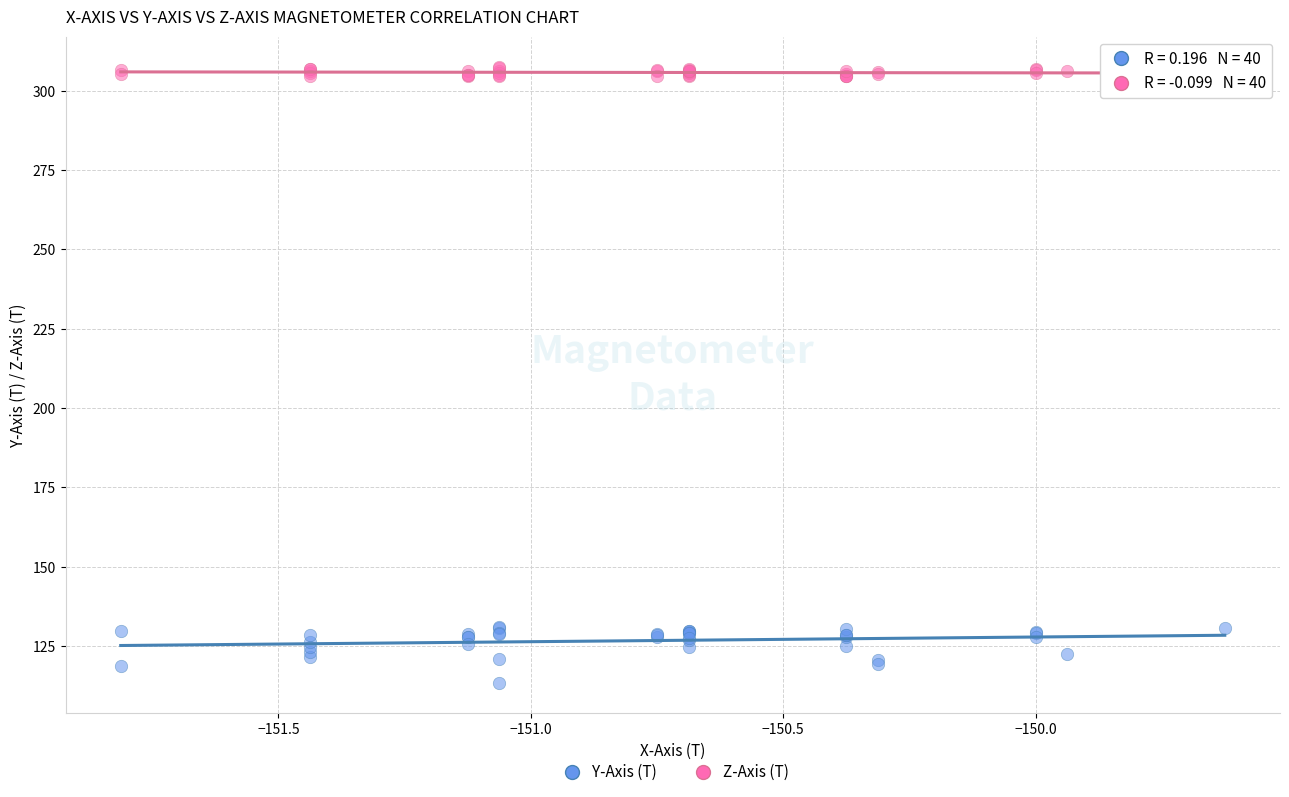

What are all the series names shown in the legend?

Y-Axis (T), Z-Axis (T)